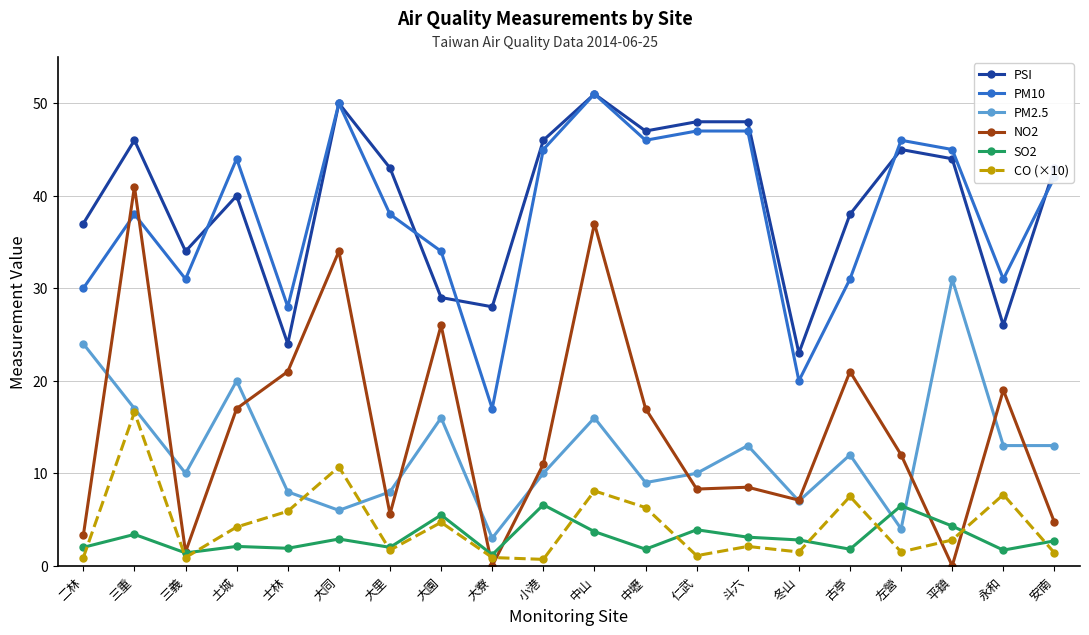

True or false: CO (×10) has more than 0 interior local peaks.

True